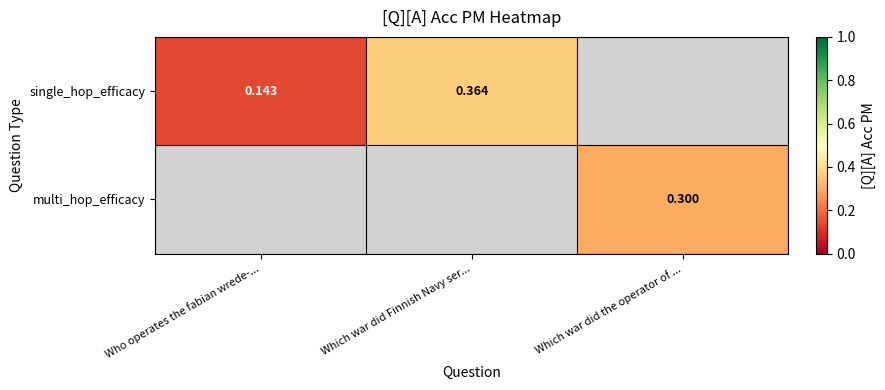

Which series has the largest range (max minus min)?

single_hop_efficacy